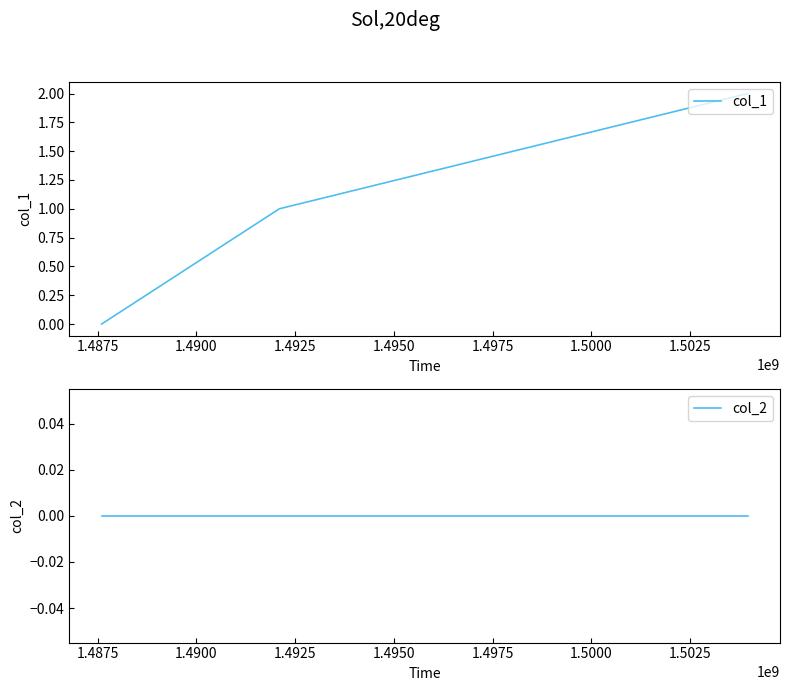

Does the chart have visible grid lines?

No